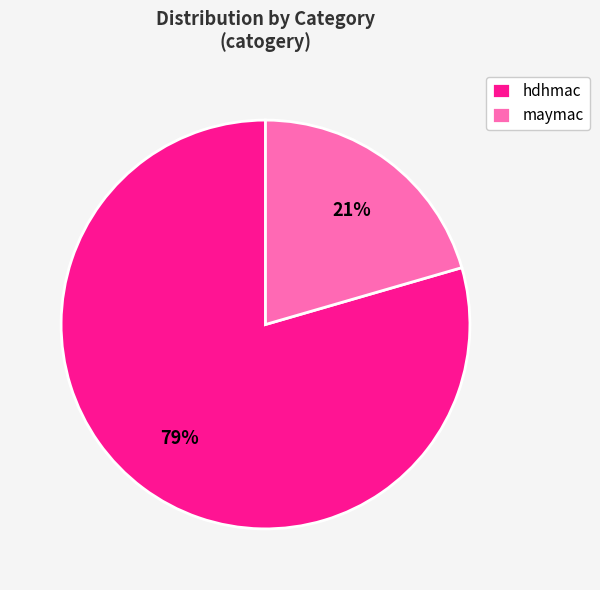

The maymac slice represents 13% of the pie. True or false?

False